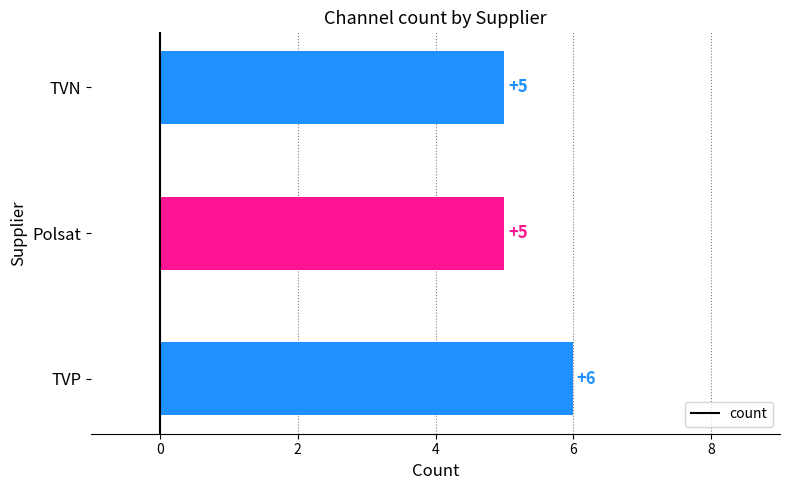

Reading top to bottom, what are all the values shown in this chart?

5	5	6